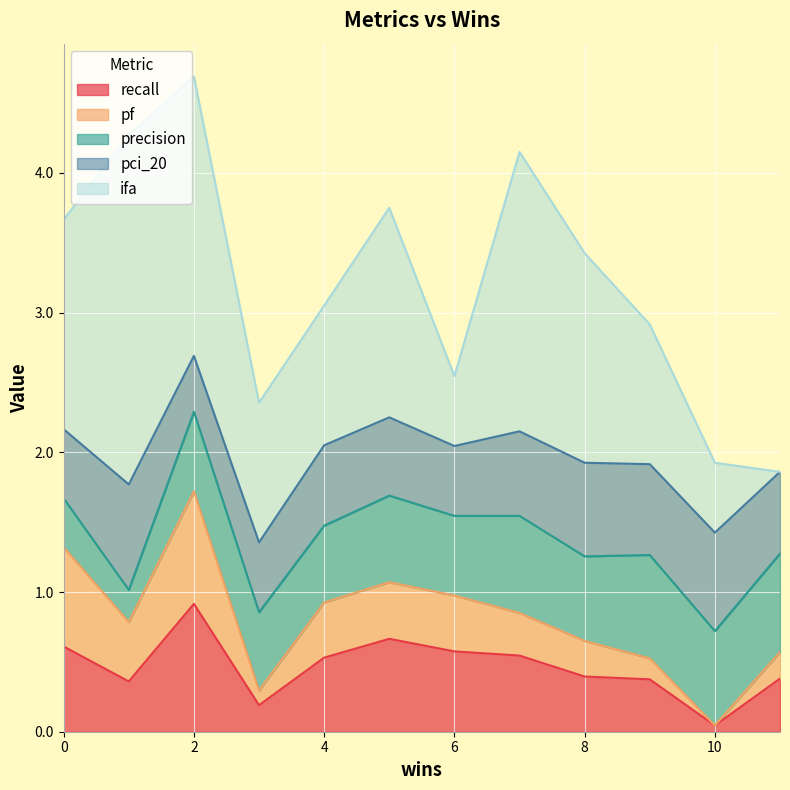

Rank the series by their maximum value, from lowest to highest.

precision, pci_20, pf, recall, ifa